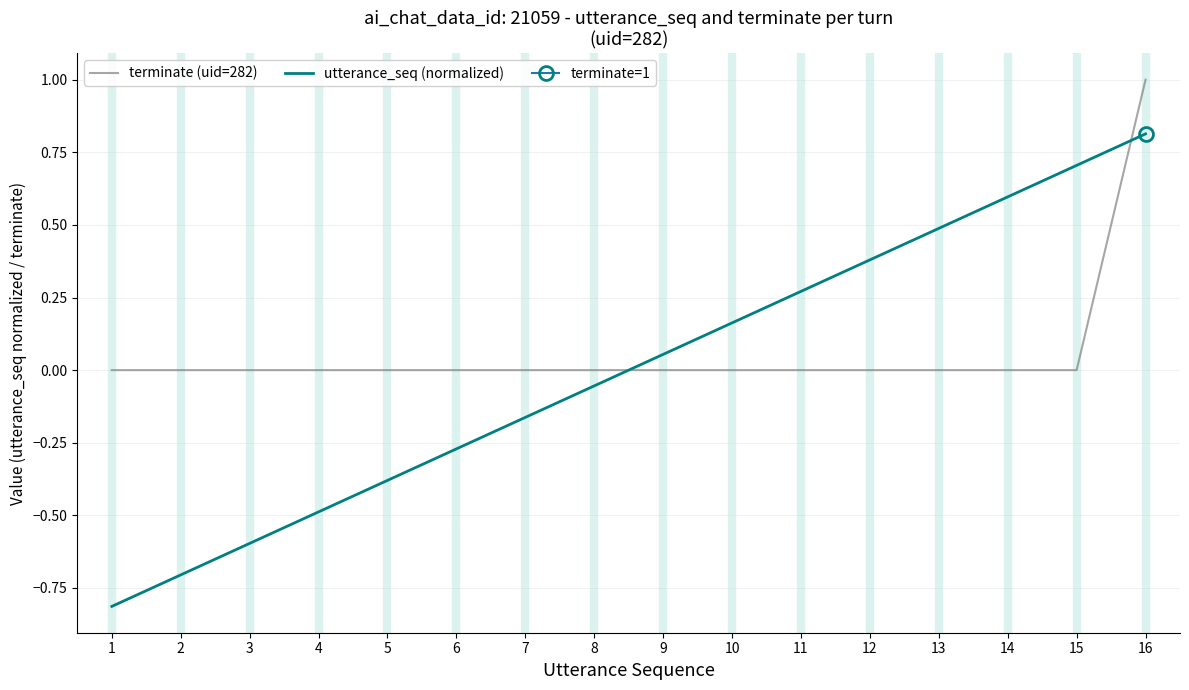

What is the approximate value of utterance_seq (normalized) at 1?

-0.8